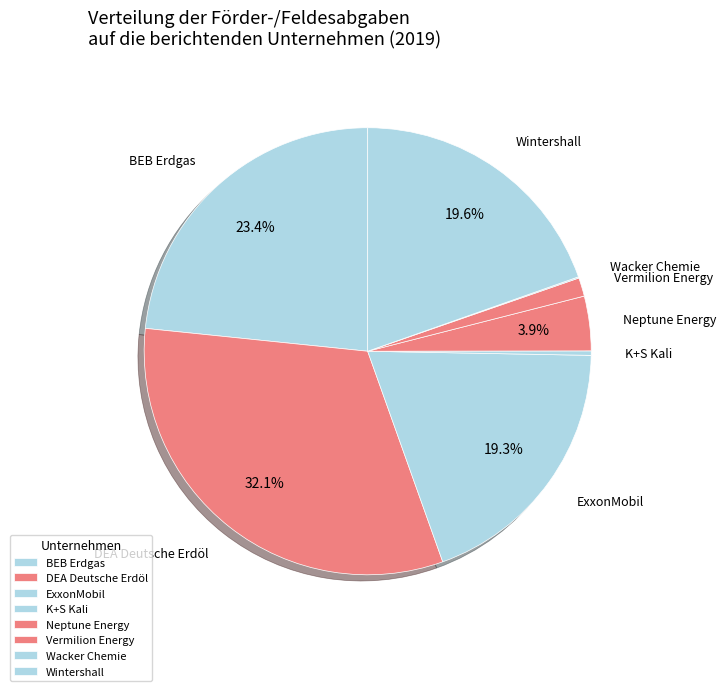

To the nearest percent, what is the difference between the largest and smallest slice percentages?

32%